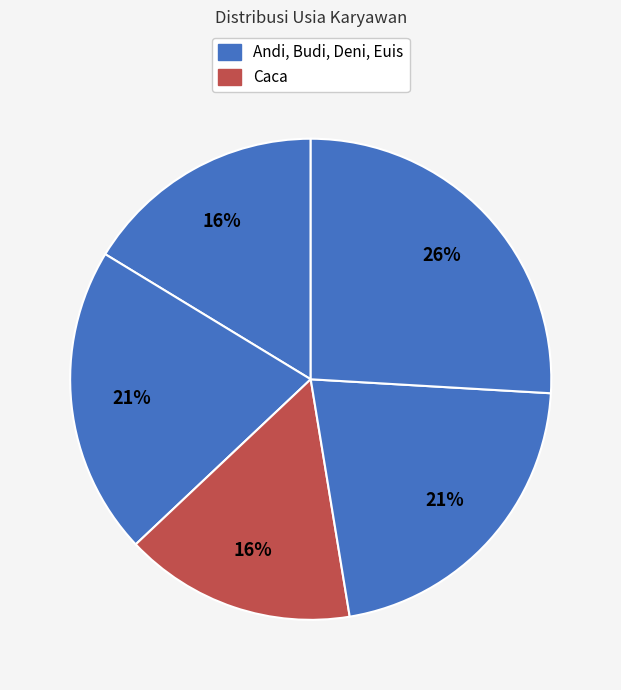

How many segments does this pie chart have?

5